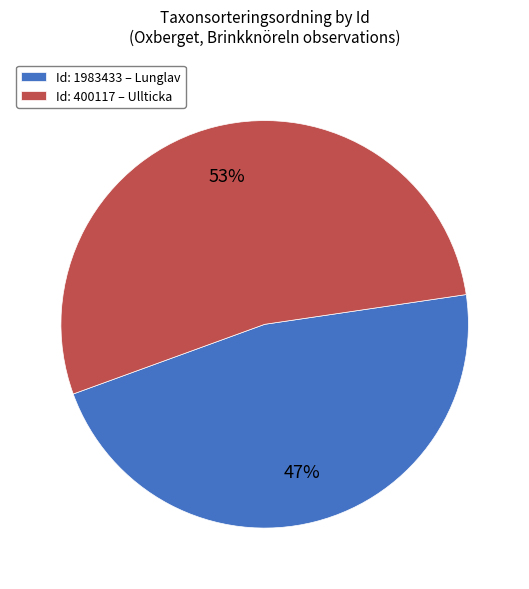

Which category has the smallest portion of the pie?

Id: 1983433 – Lunglav